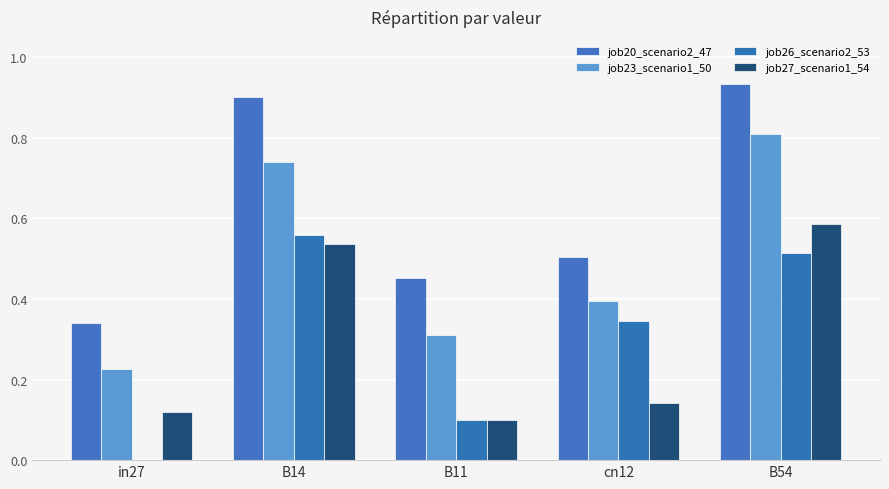

Are the bars horizontal?

No